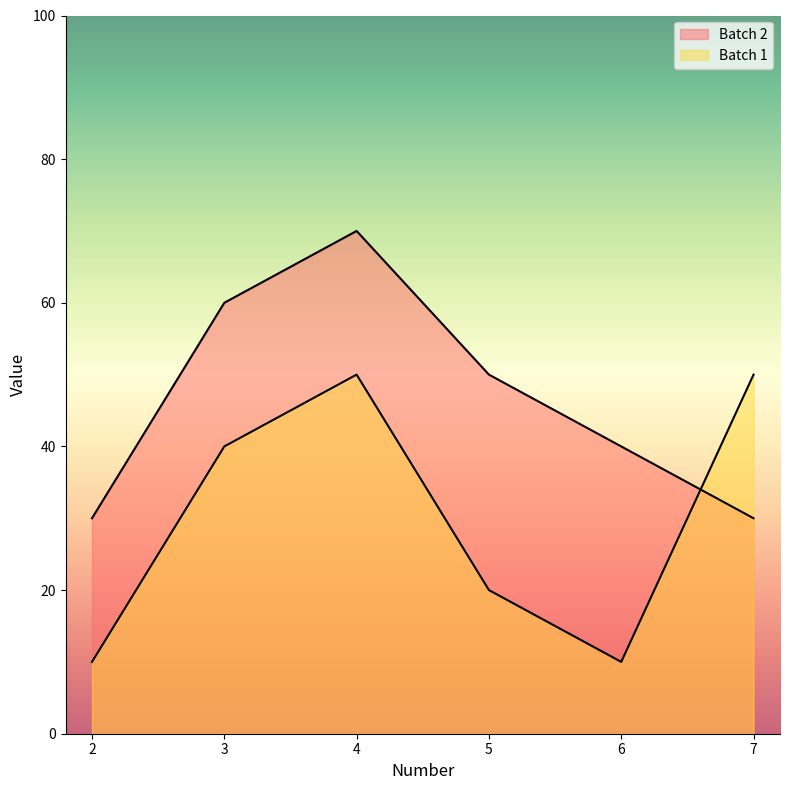

How many interior local peaks does the Batch 1 series have?

1